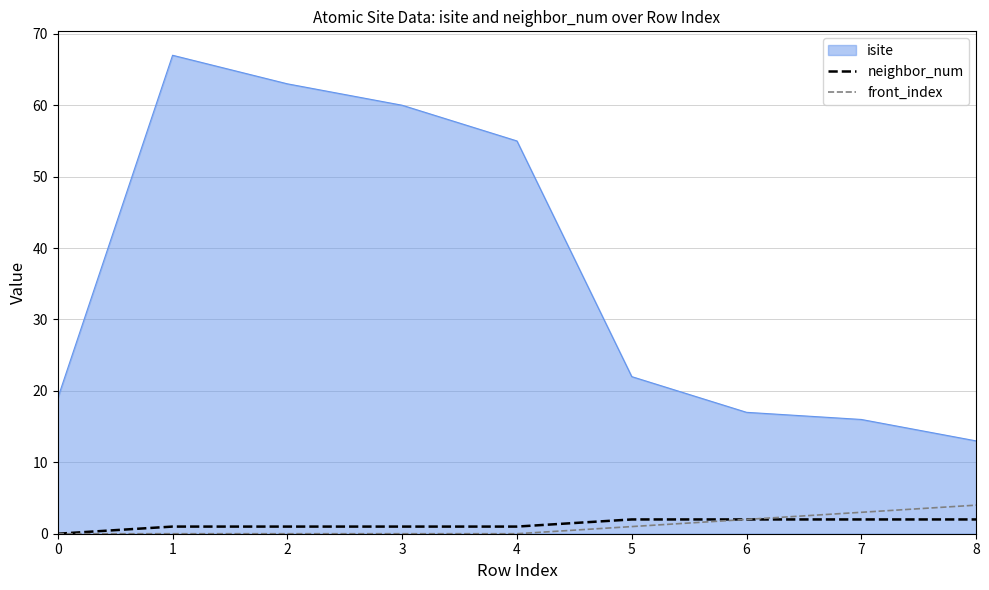

True or false: isite and neighbor_num intersect in this chart.

False